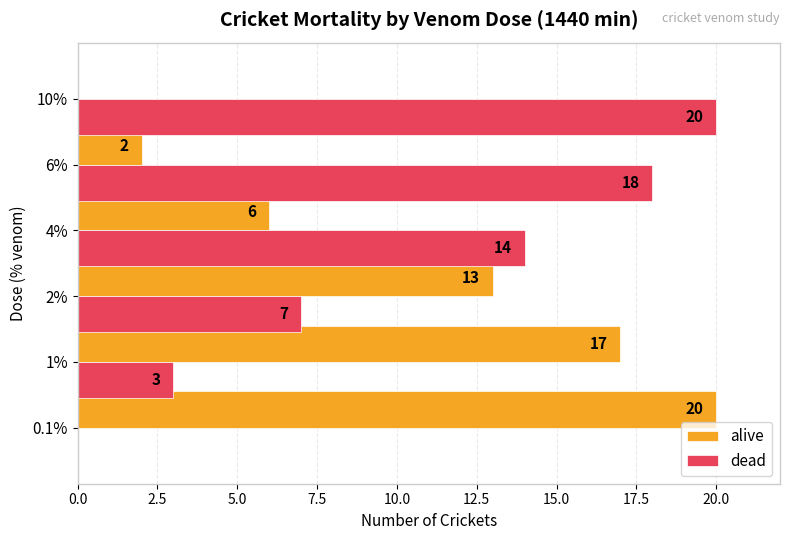

The alive series shows 7 at 1%. True or false?

False